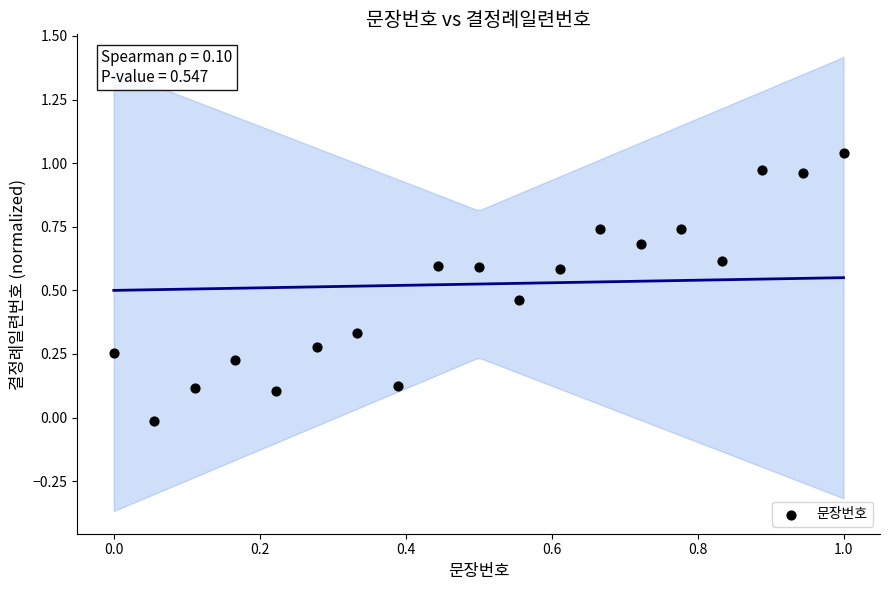

What is the range of Y values (max minus min)?

1.1